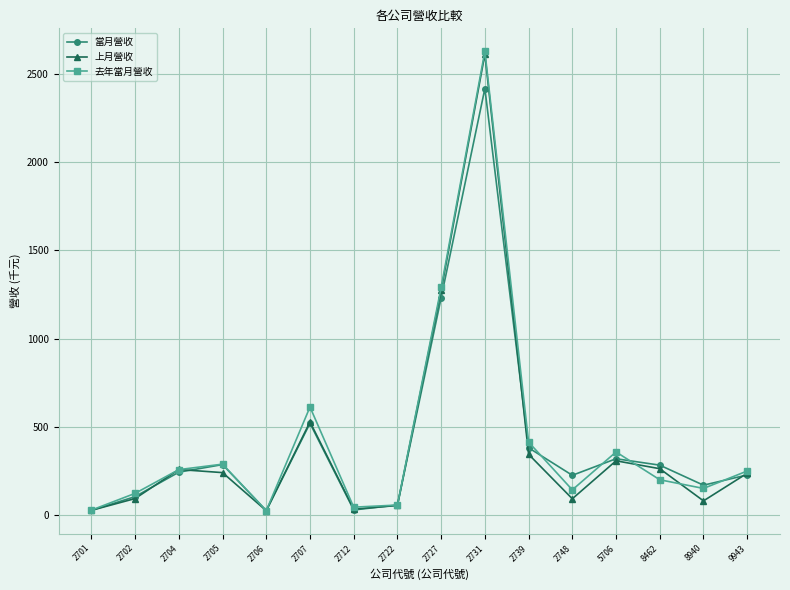

Which series has the widest spread of values?

去年當月營收